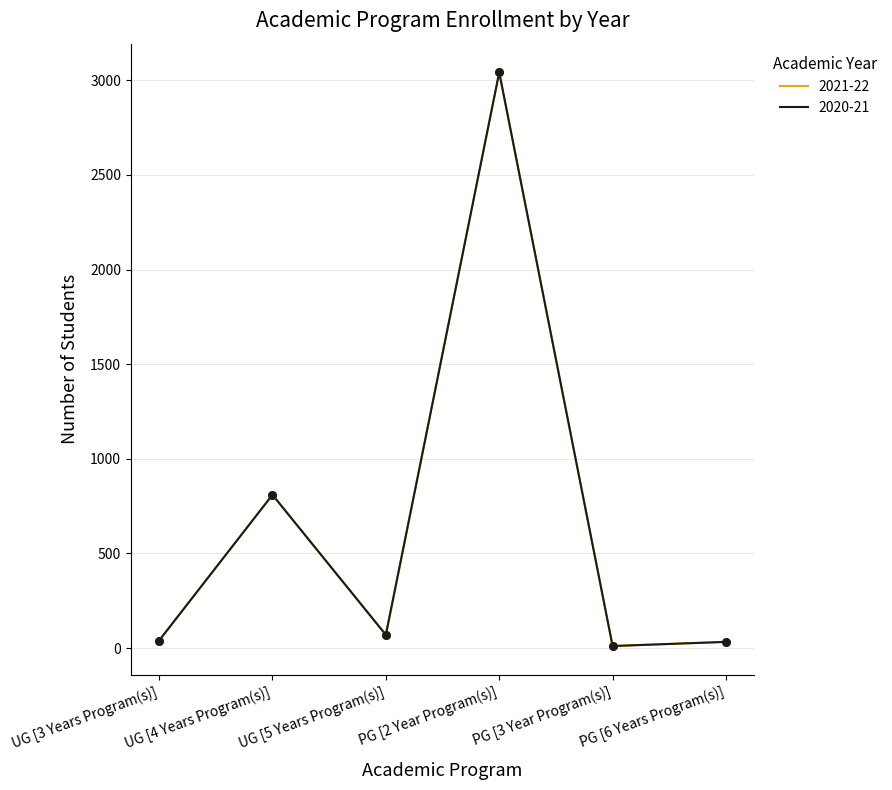

Does the chart have visible grid lines?

Yes